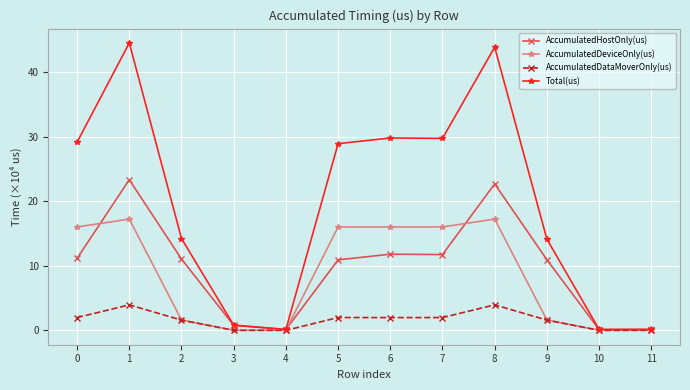

Is the value of Total(us) at 8 greater than the value of AccumulatedDeviceOnly(us) at 9?

Yes